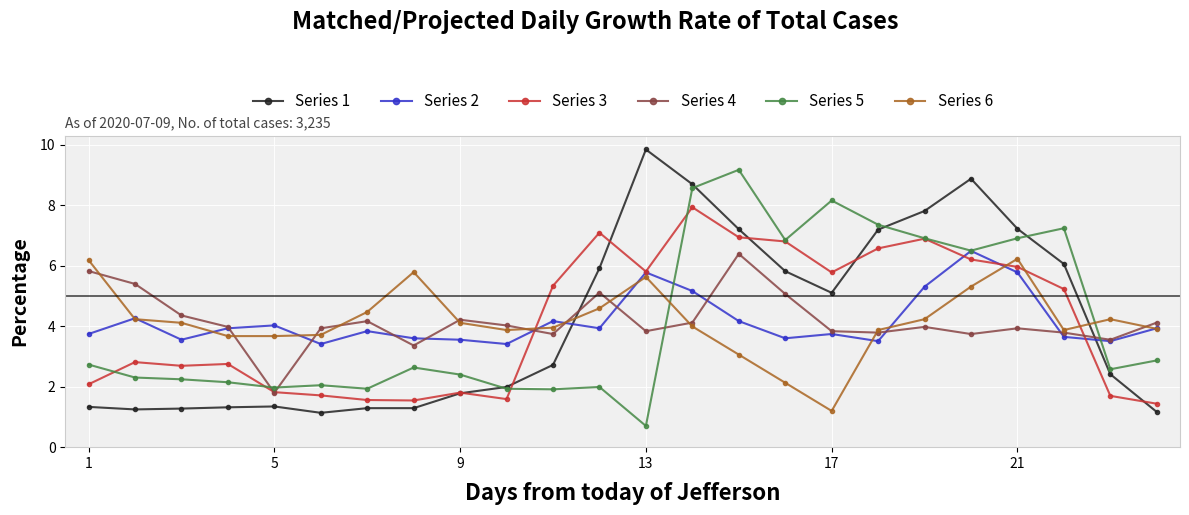

What is the smallest value displayed?

0.7